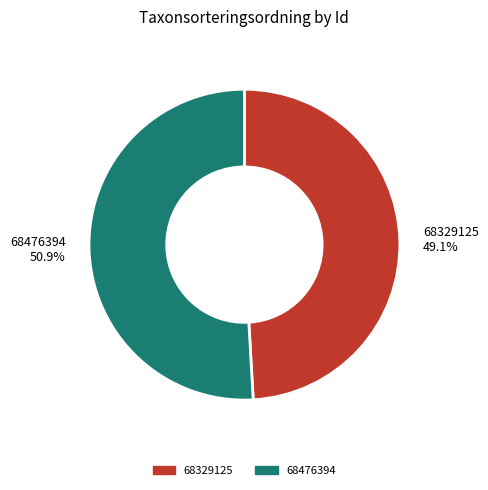

Rank the categories by value from highest to lowest.

68476394, 68329125